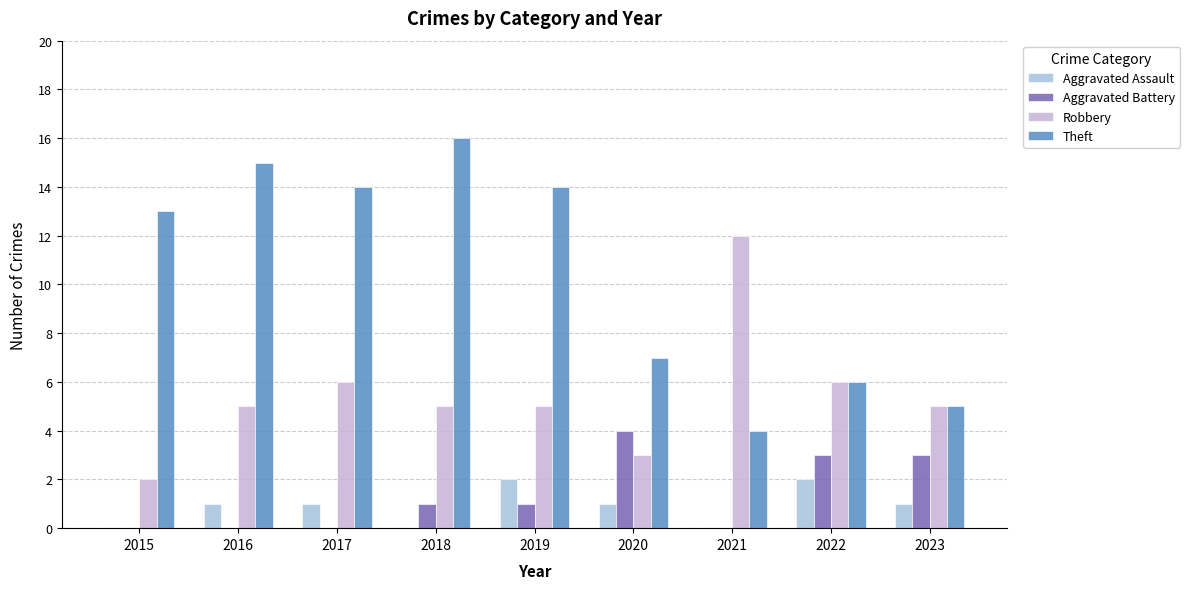

At which label does Robbery reach its peak?

2021